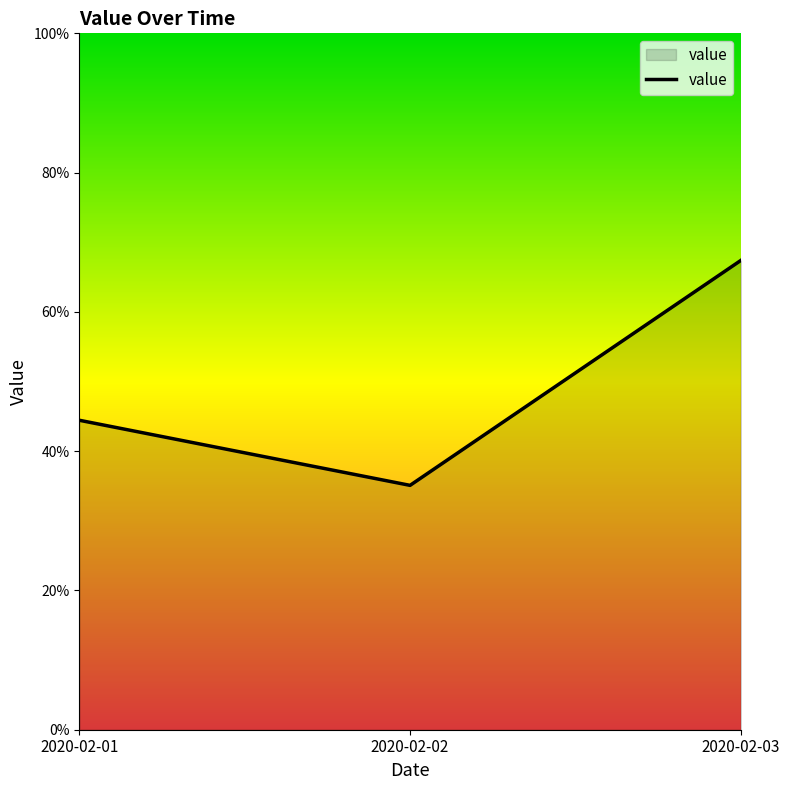

Is this an area chart (filled region under the line)?

Yes